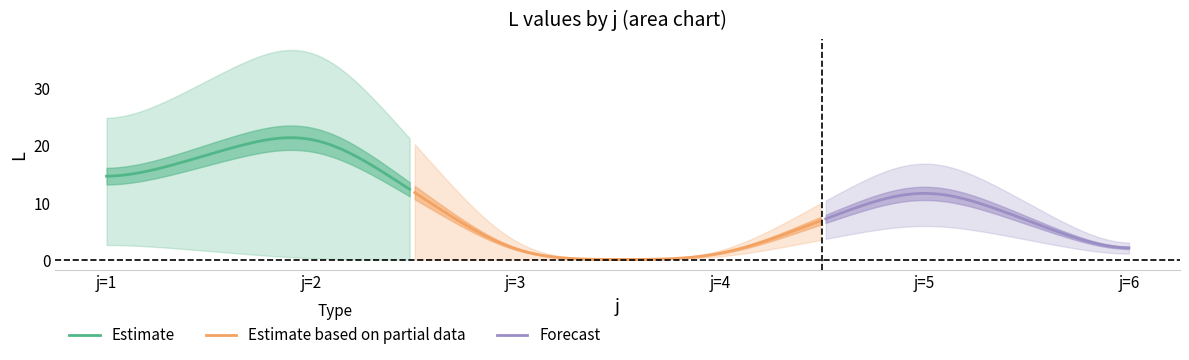

What is the highest value of the Estimate series?

21.3